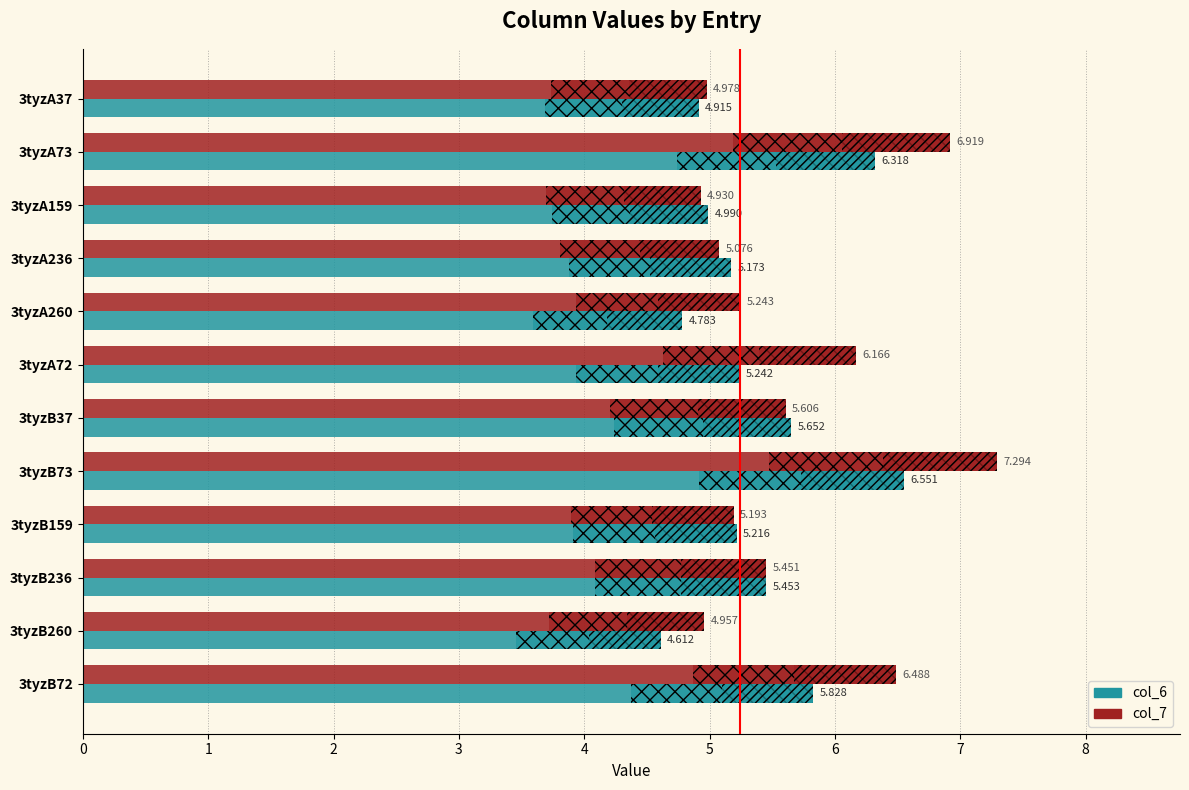

What is the highest value of the col_7 series?

7.3